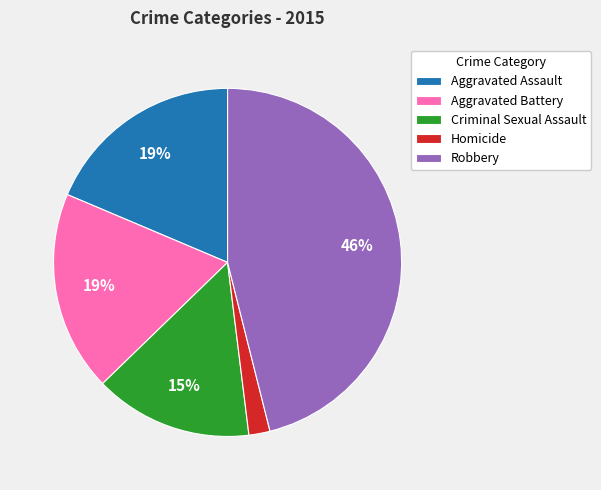

Which slice is the largest?

Robbery